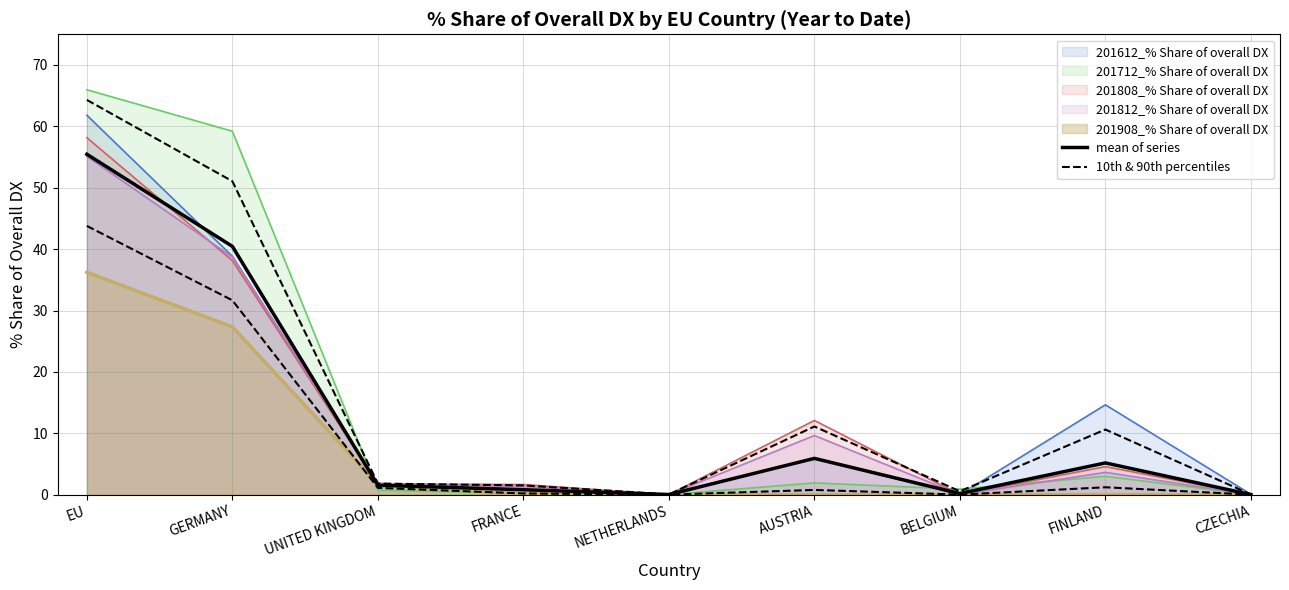

Does the chart display data point markers on the line(s)?

No